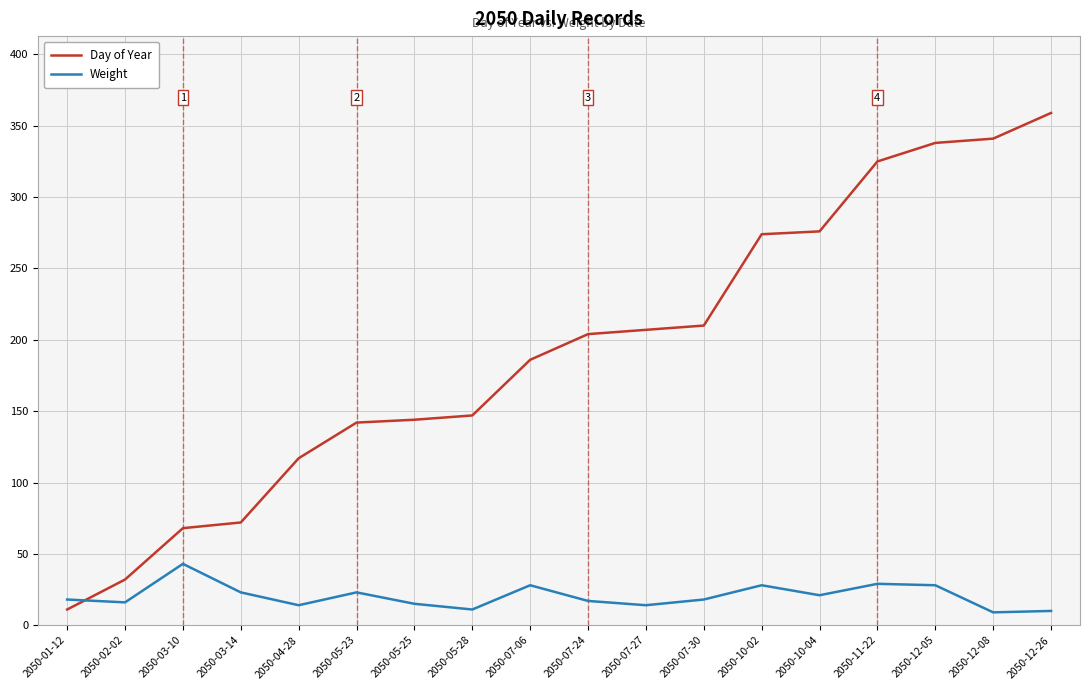

What value does the Weight series have at 2050-12-08?

9